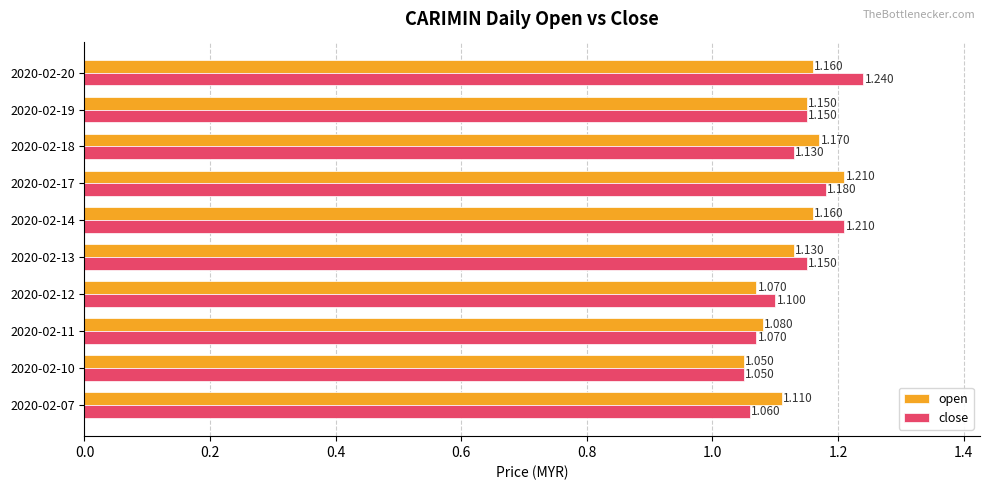

Between 2020-02-11 and 2020-02-17, which series saw the biggest shift?

open